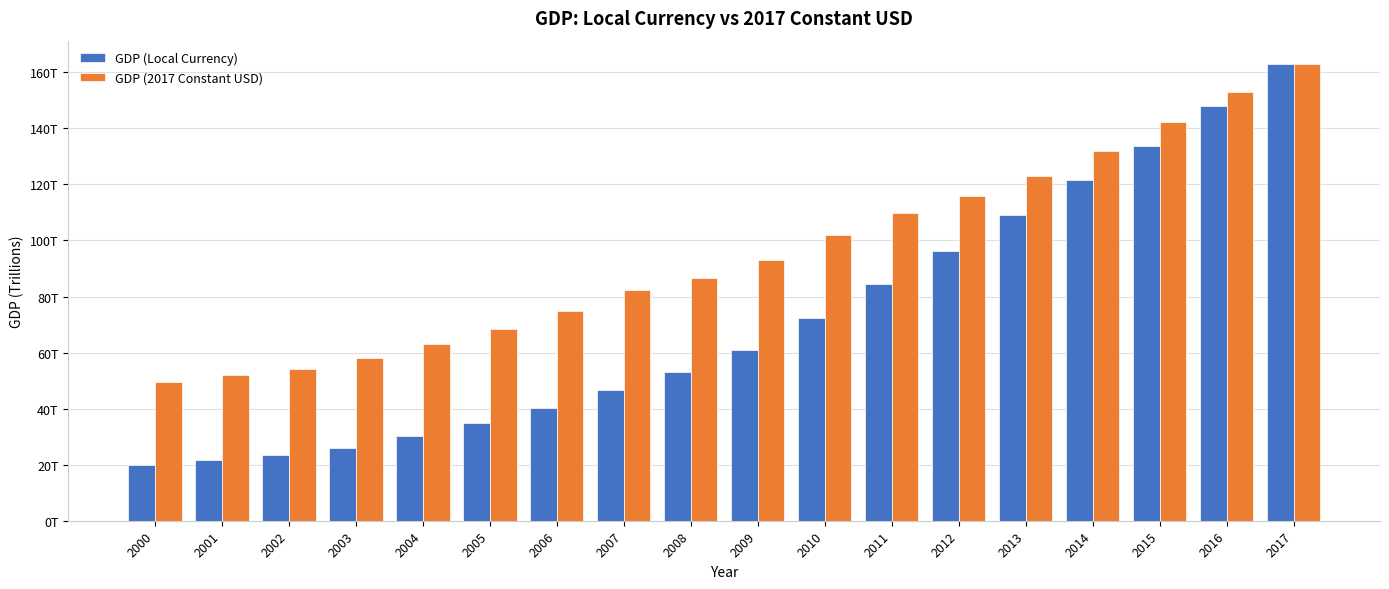

What are all the series names shown in the legend?

GDP (Local Currency), GDP (2017 Constant USD)